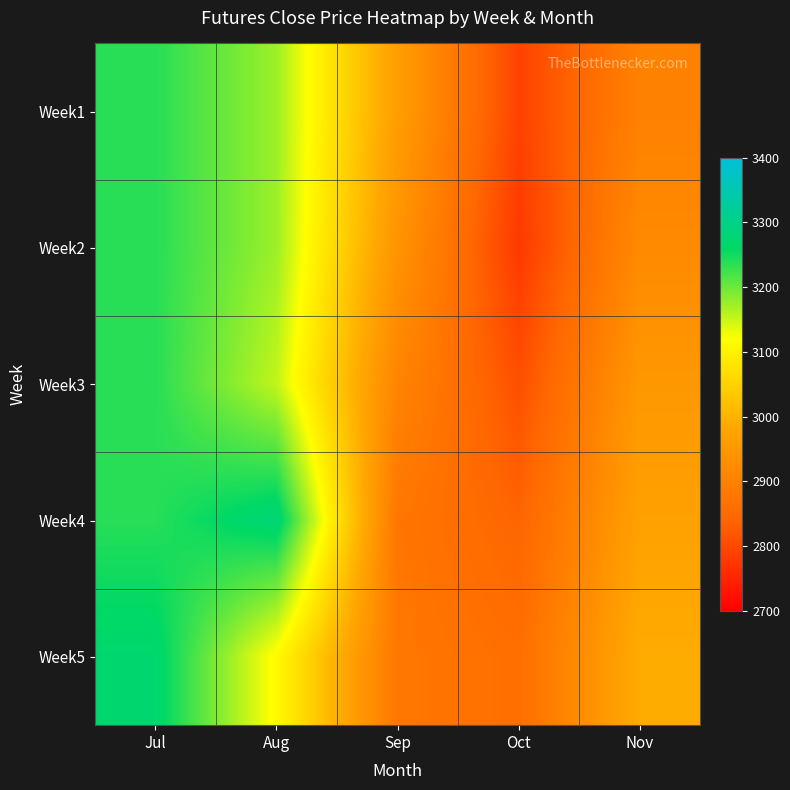

Reading left to right, extract all data points from this chart.

Week1: Jul=3238	Aug=3174	Sep=2963	Oct=2792	Nov=2900
Week2: Jul=3238	Aug=3174	Sep=2941	Oct=2780	Nov=2920
Week3: Jul=3238	Aug=3154	Sep=2907	Oct=2810	Nov=2950
Week4: Jul=3238	Aug=3278	Sep=2876	Oct=2840	Nov=2970
Week5: Jul=3270	Aug=3113	Sep=2878	Oct=2860	Nov=2990